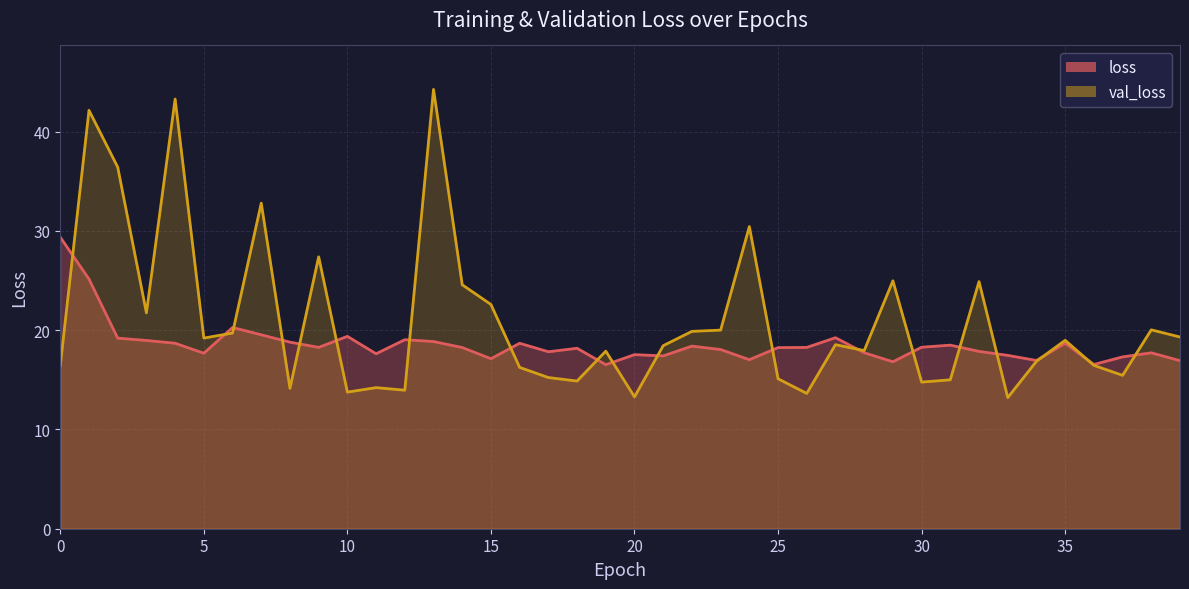

At which category does loss reach its first local peak?

6